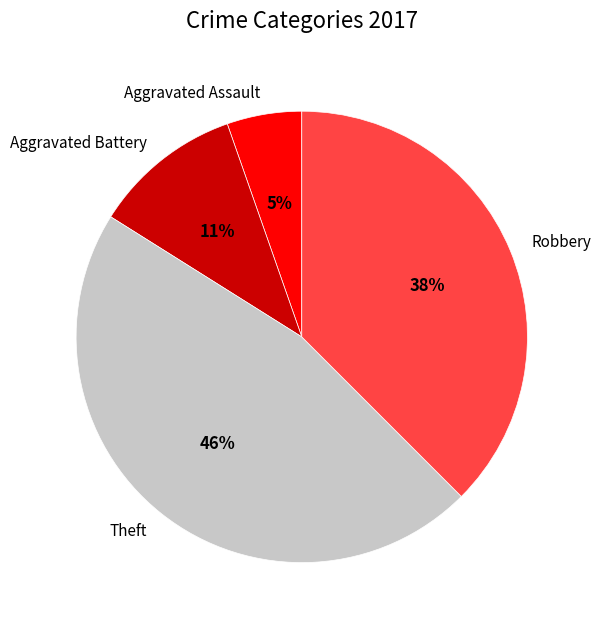

To the nearest percent, what is the difference between the largest and smallest slice percentages?

41%